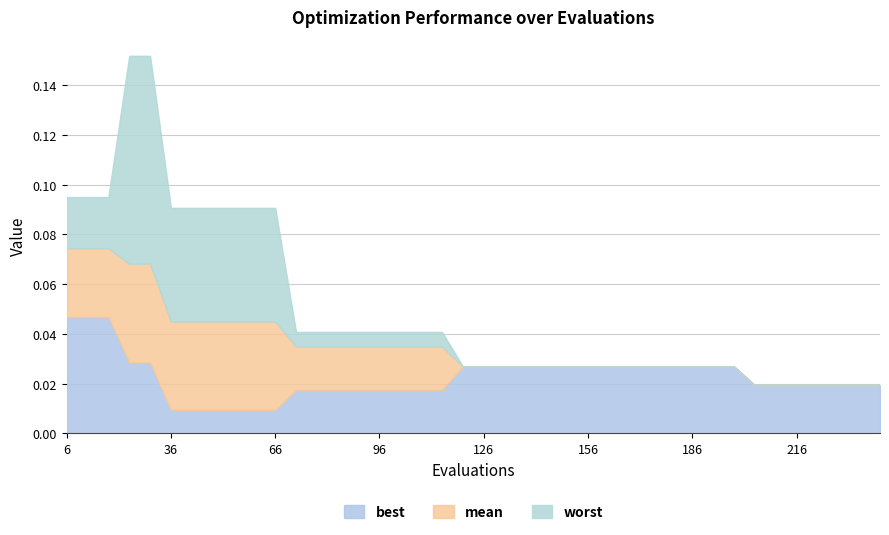

The mean series shows 0.0 at 162. True or false?

False